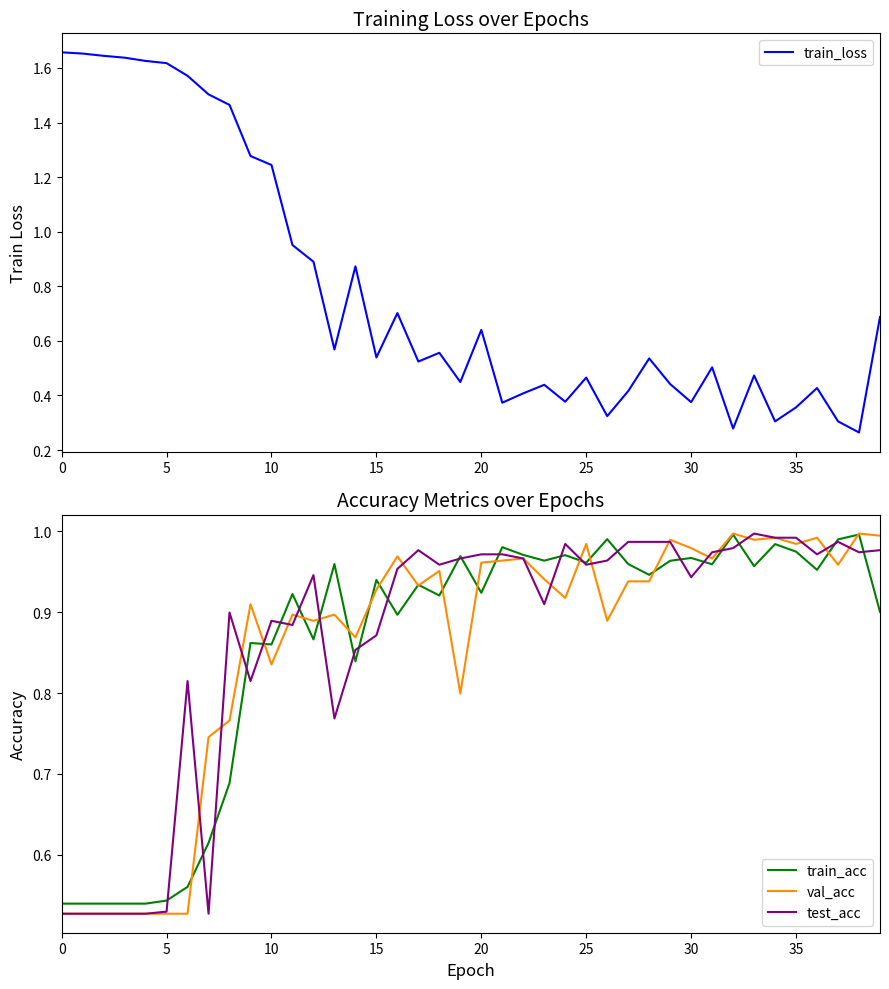

Rank the series at 14 from highest to lowest value.

train_loss, val_acc, test_acc, train_acc